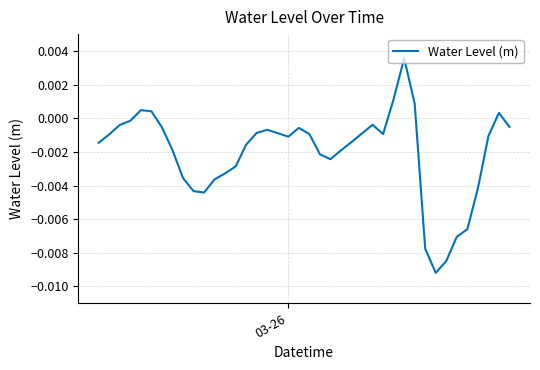

Does the chart have visible grid lines?

Yes